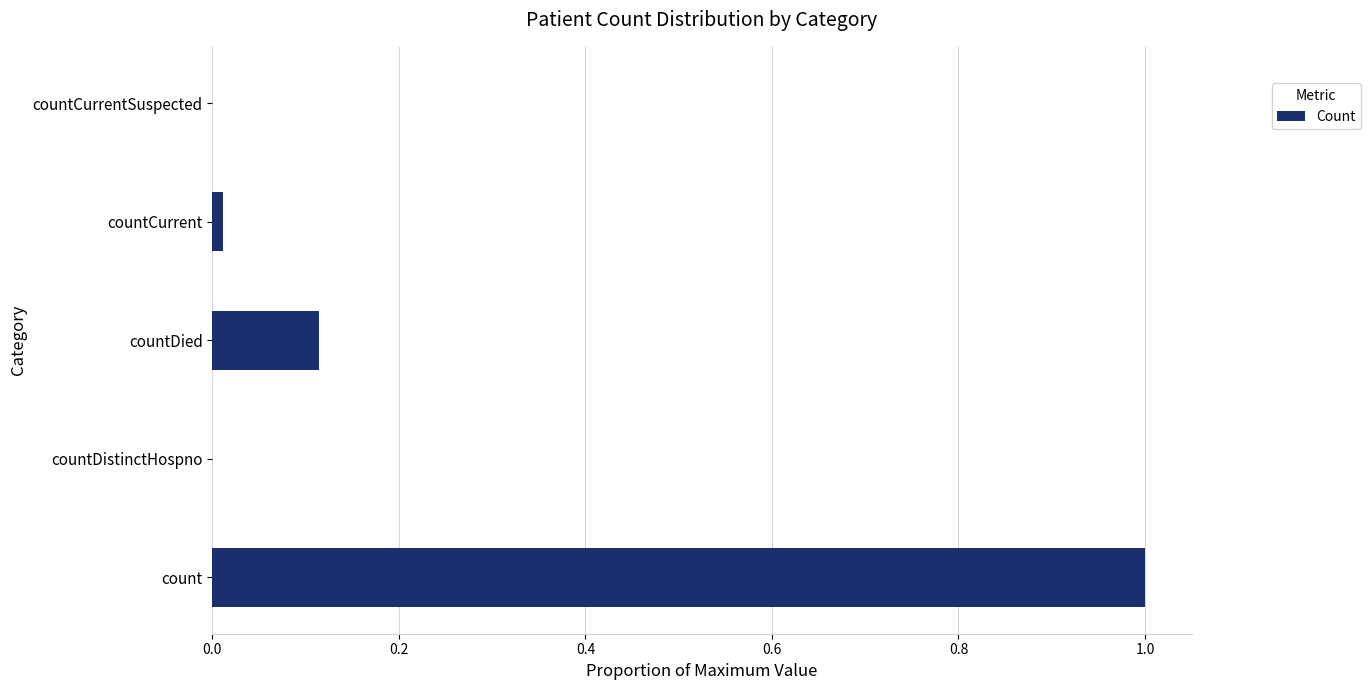

How many series are shown in this chart?

1